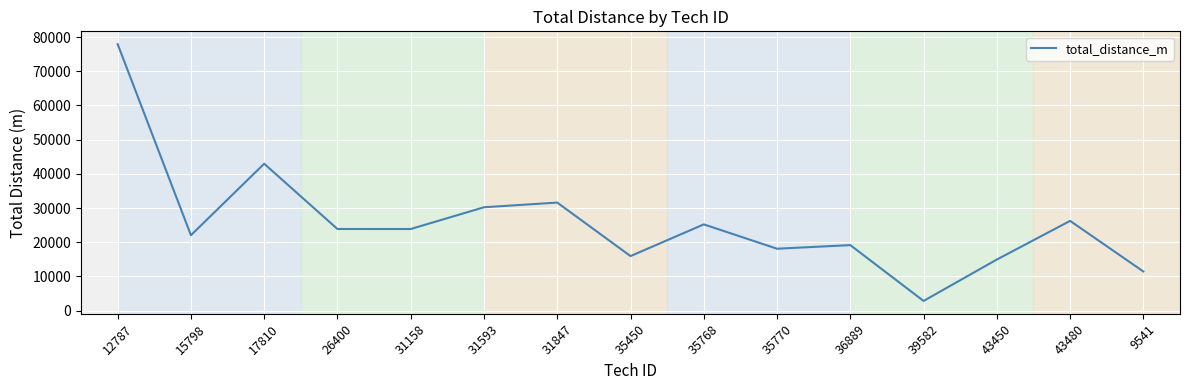

True or false: the data has more than 0 interior local peaks.

True